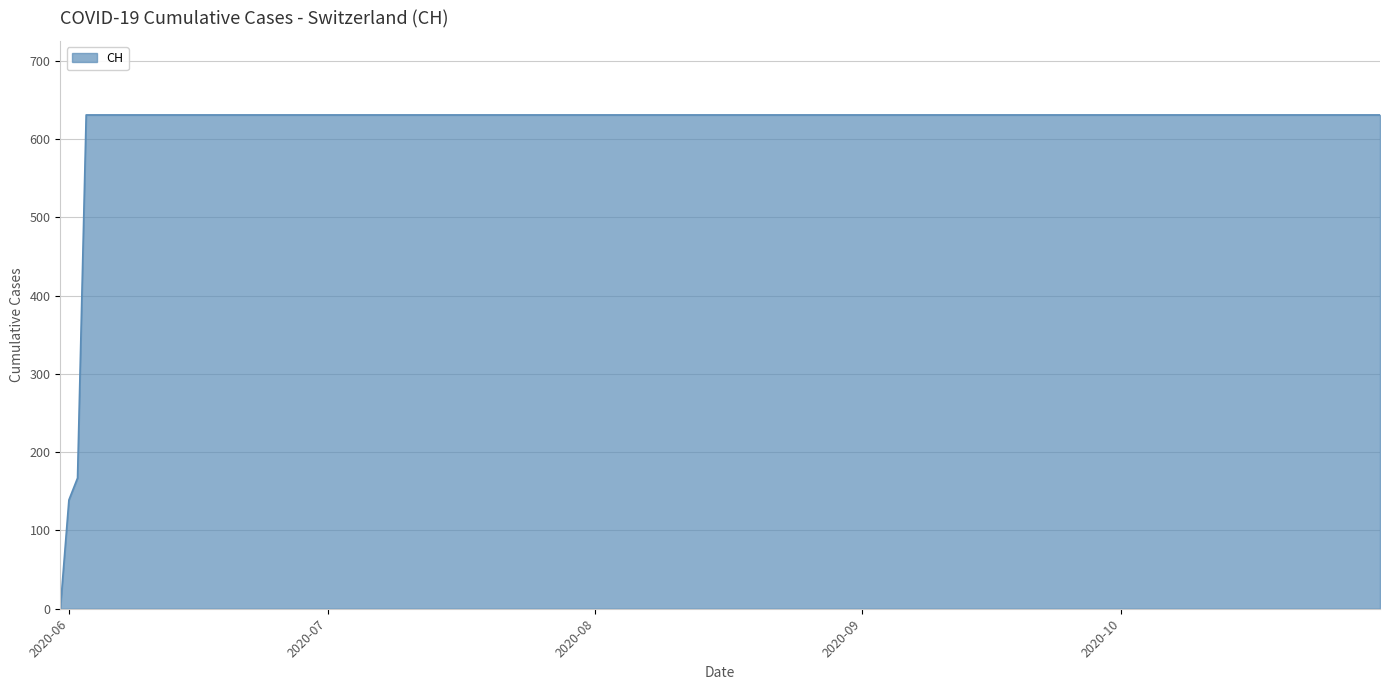

What is the difference between the maximum and minimum values?

631